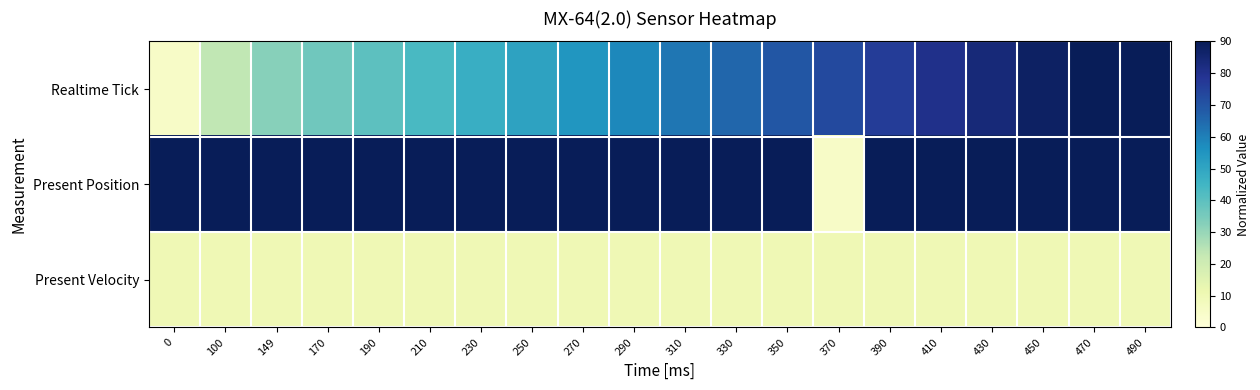

At how many categories does at least one series exceed 84?

19